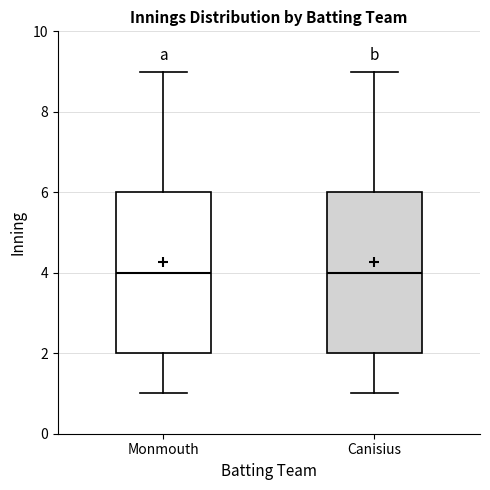

Reading left to right, transcribe this box plot: for each box, give where its median line is, the range the box spans, and where its two whiskers end, as read against the y-axis. The values are not printed on the chart, so give them approximately, as read against the axis.

Monmouth: median 4, box 2 to 6, whiskers 1 to 9
Canisius: median 4, box 2 to 6, whiskers 1 to 9